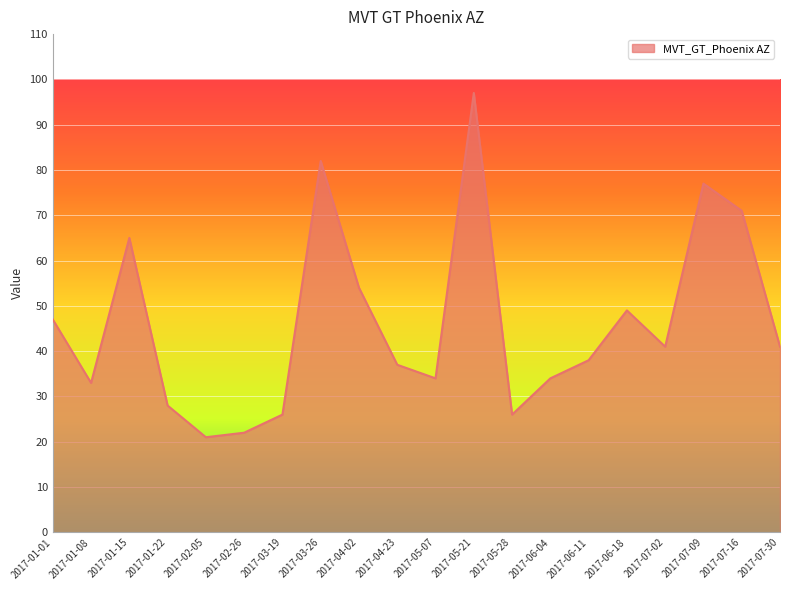

What is the difference between the maximum and minimum values?

76